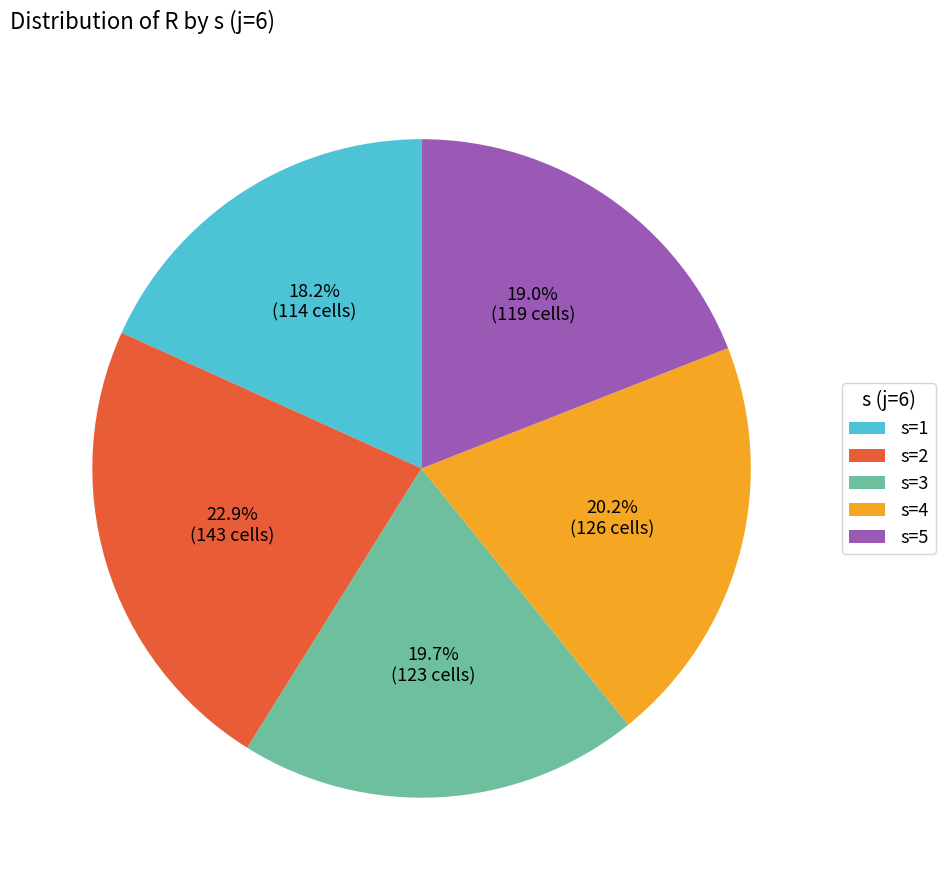

Which has a higher value, s=1 or s=2?

s=2